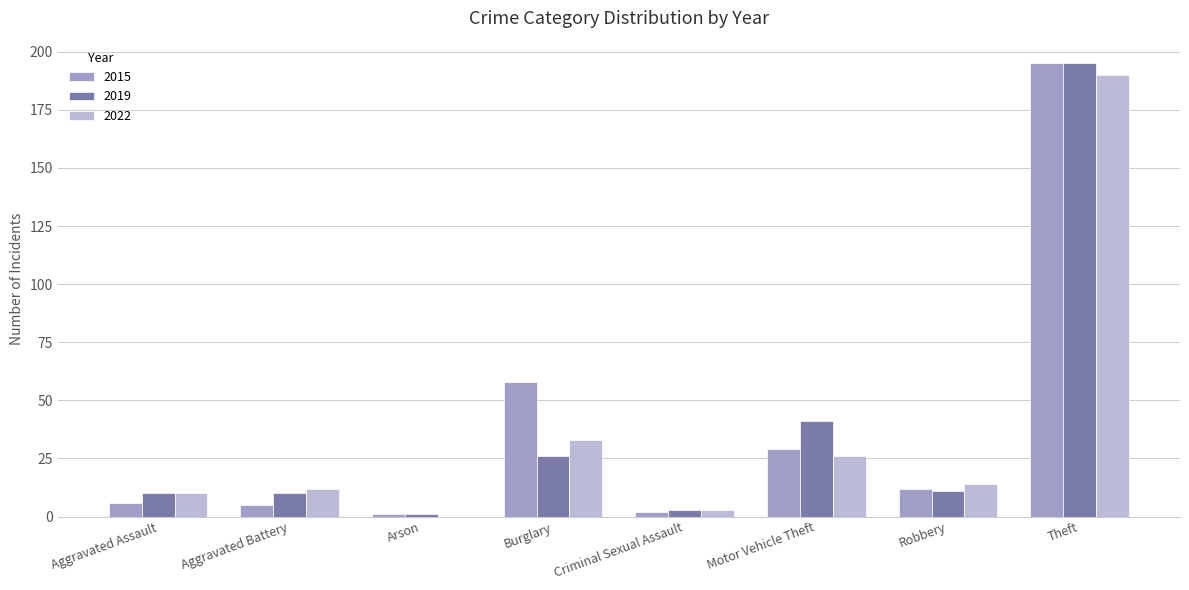

What is the total value across all series at Robbery?

37